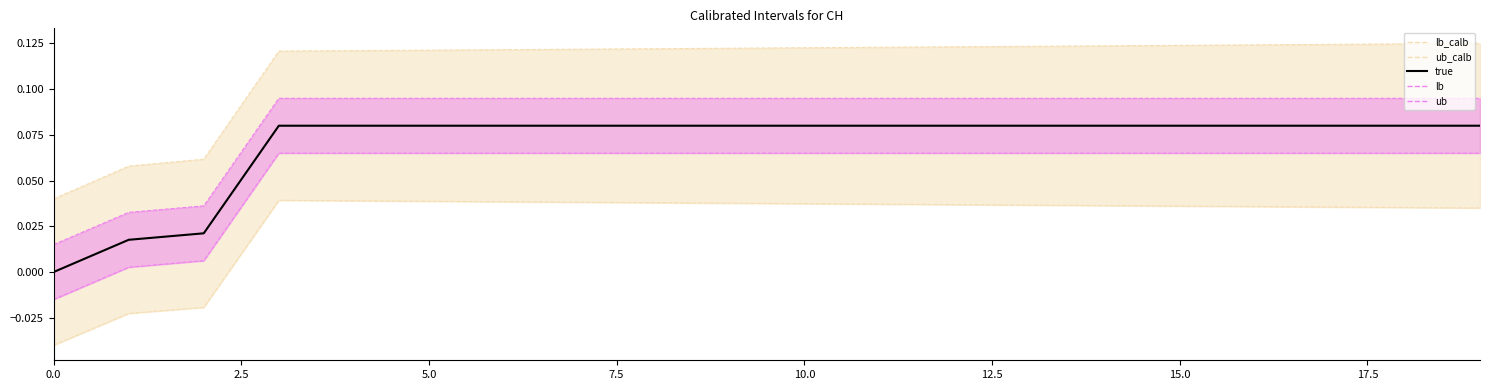

What is the total value across all series at 12?

0.4